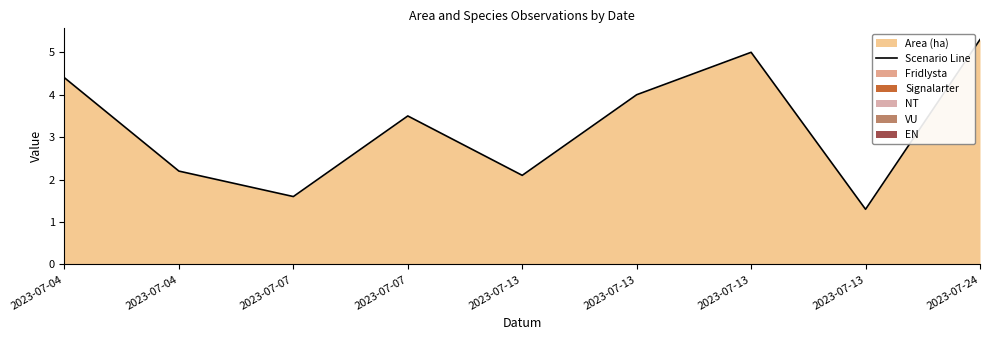

What is the change in value from 2023-07-04 to 2023-07-13?

-3.1